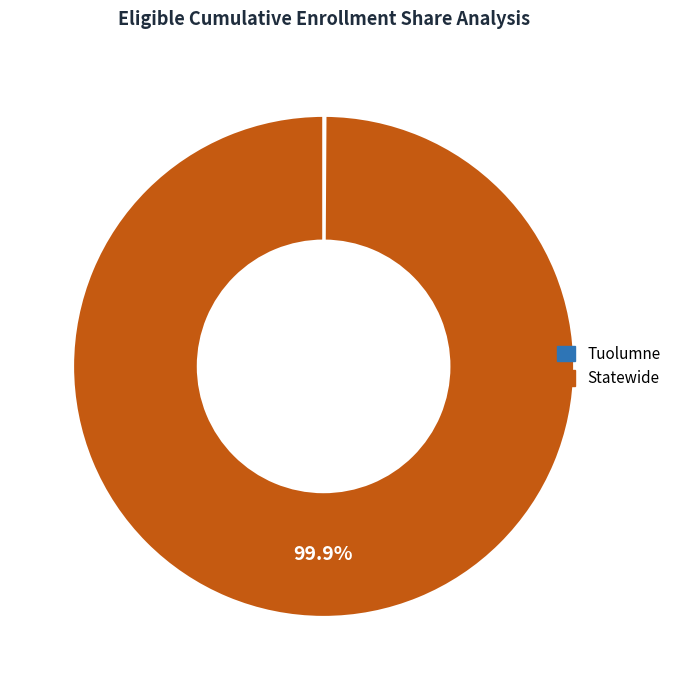

What is the largest slice in the pie chart?

Statewide